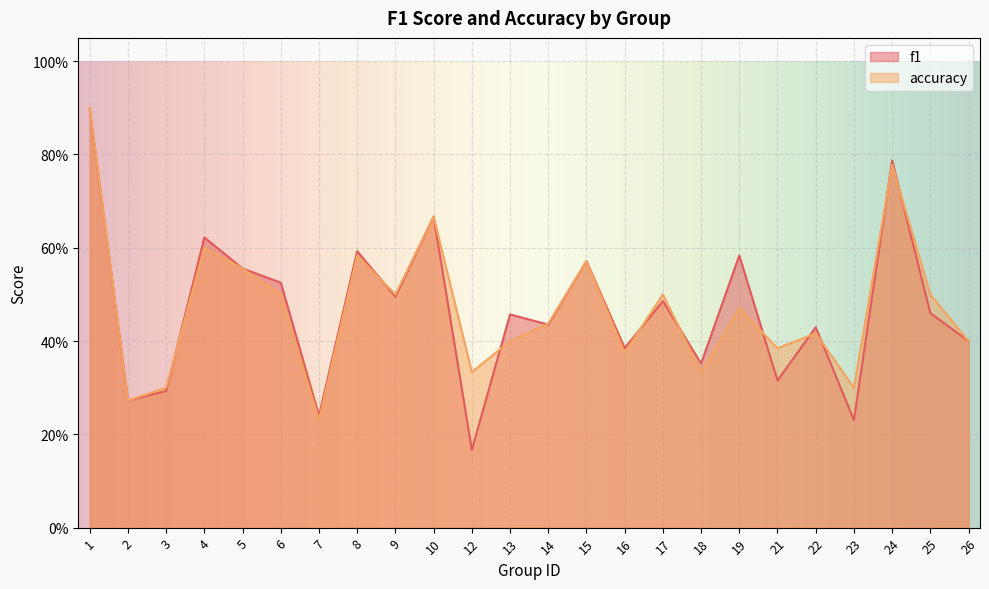

Does the chart display data point markers on the line(s)?

No